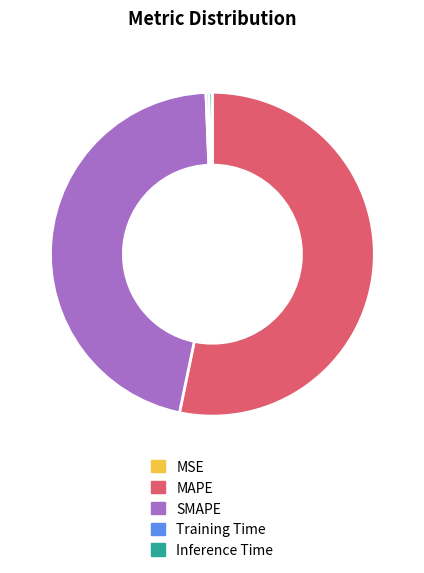

Does SMAPE account for over 50% of the chart?

No